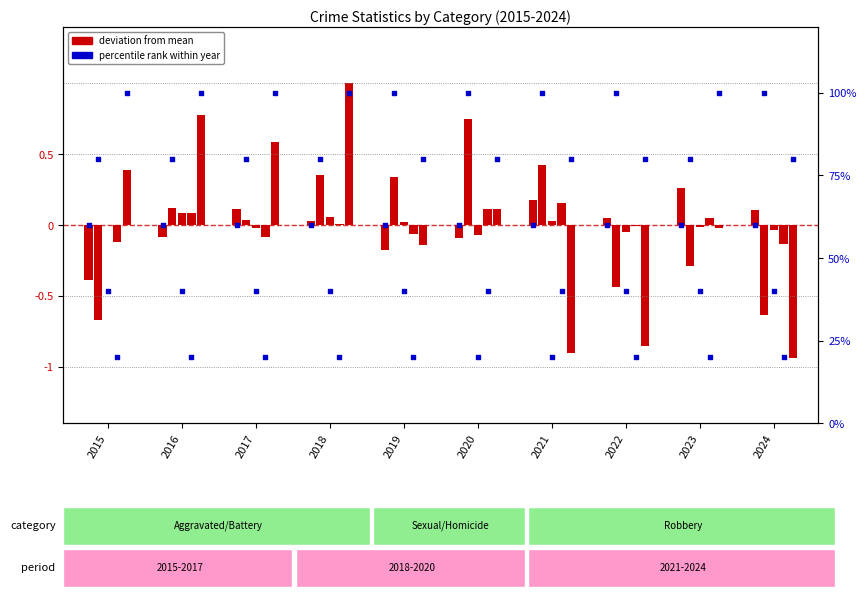

What is the total value across all series at 2019?

60.2